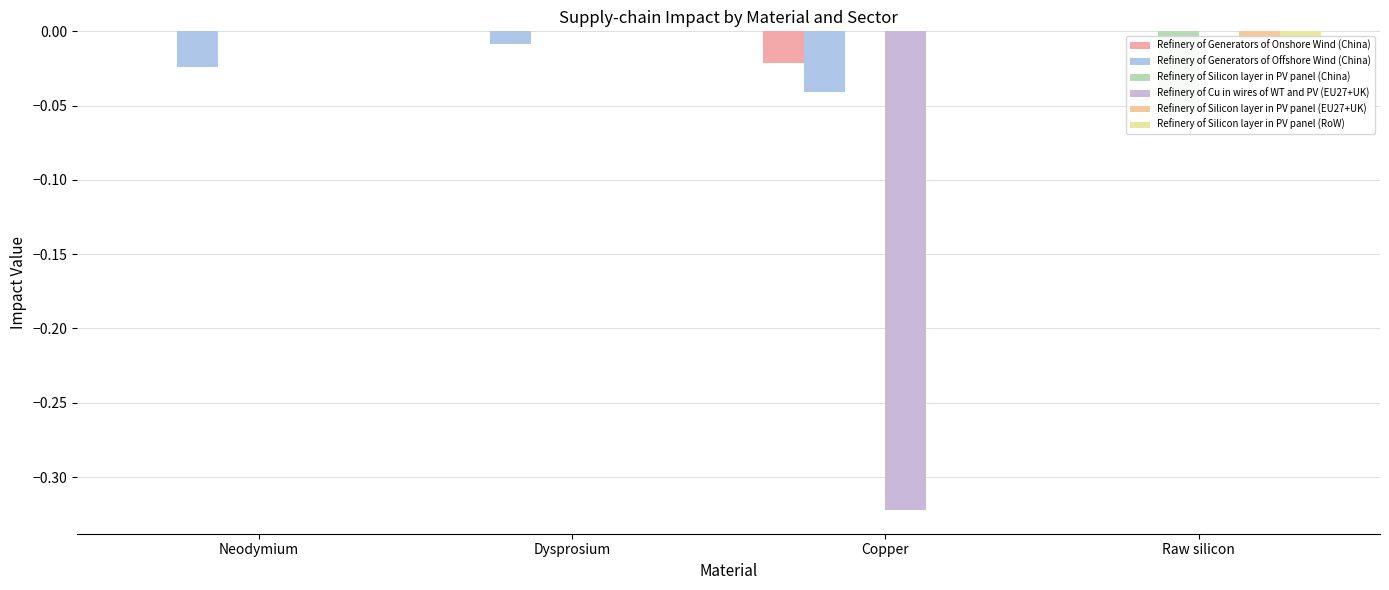

The Refinery of Silicon layer in PV panel (RoW) series shows 0.0 at Neodymium. True or false?

True